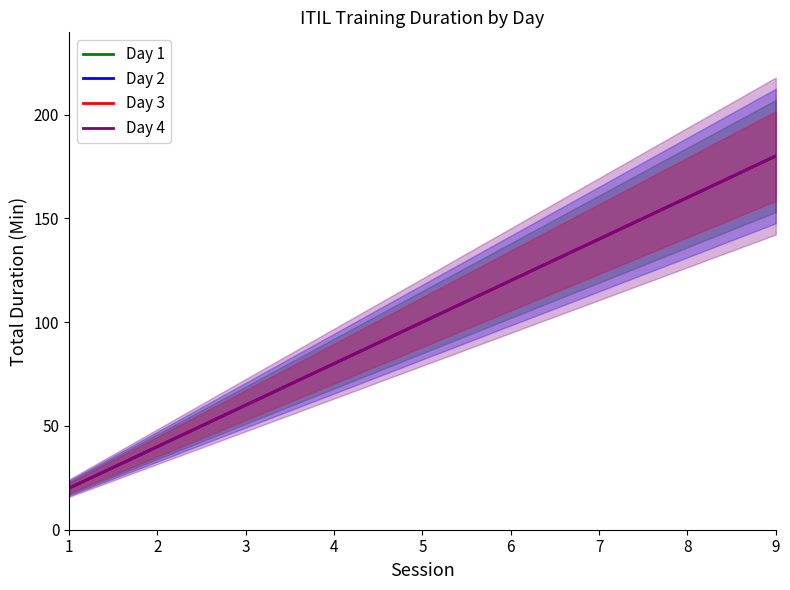

How many Day 1 values are between 60 and 140?

5